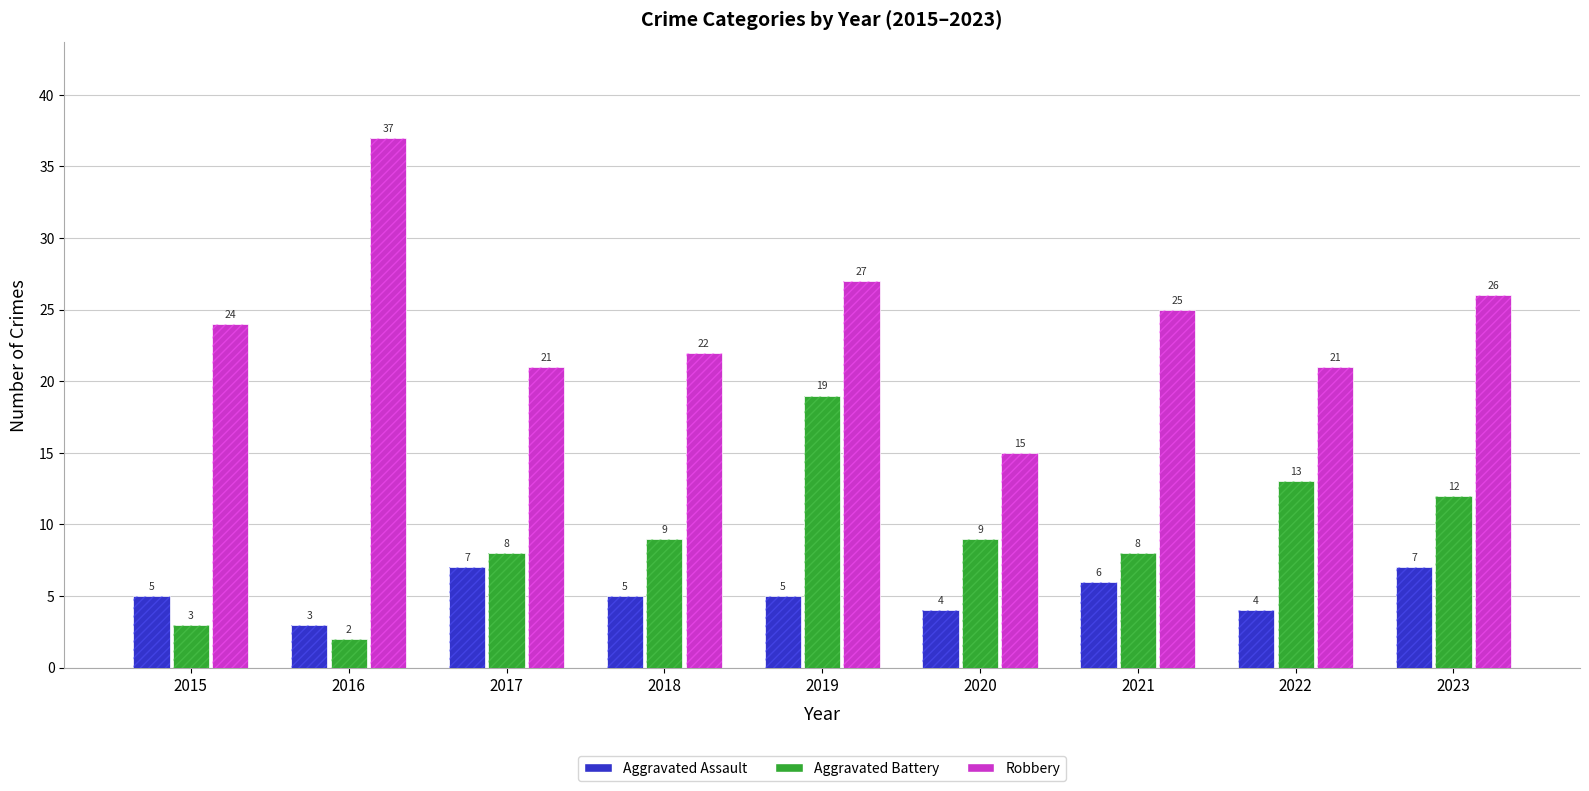

Reading left to right, extract all data points from this chart.

Aggravated Assault: 5	3	7	5	5	4	6	4	7
Aggravated Battery: 3	2	8	9	19	9	8	13	12
Robbery: 24	37	21	22	27	15	25	21	26